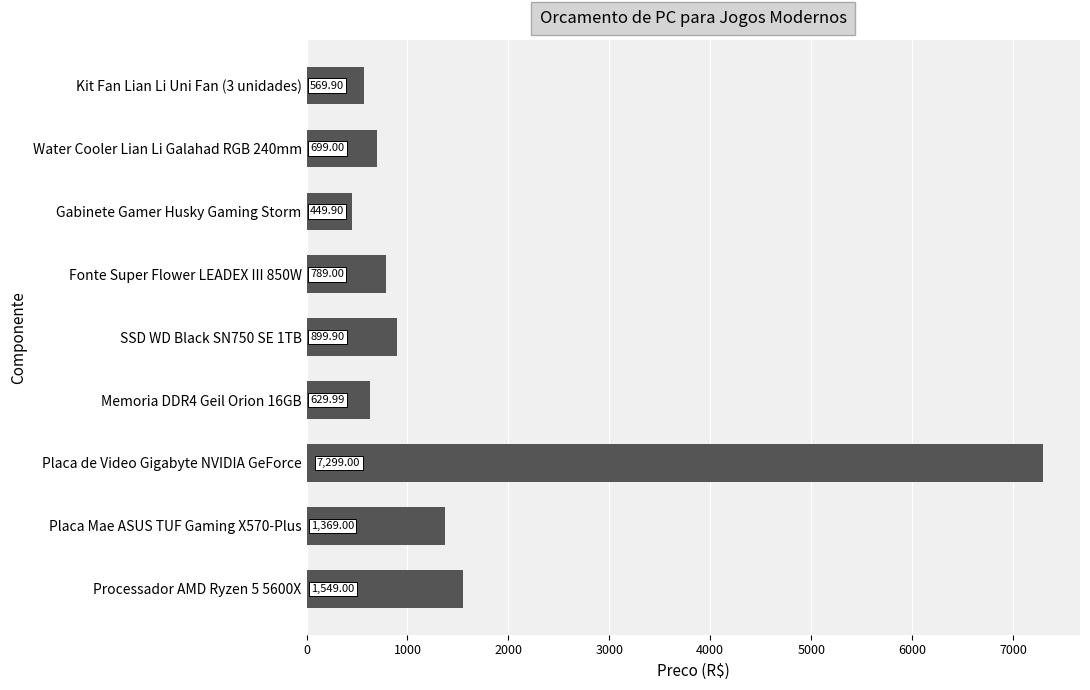

How many categories are shown in the chart?

9